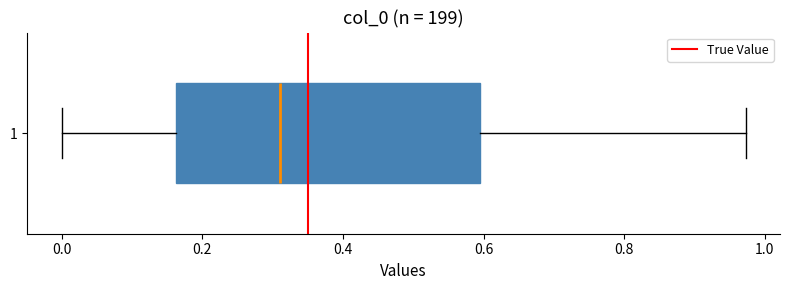

Transcribe this box plot: give where the median line is, the range the box spans, and where the two whiskers end, as read against the x-axis. The values are not printed on the chart, so give them approximately, as read against the axis.

median 0.32, box 0.16 to 0.60, whiskers 0.00 to 0.98